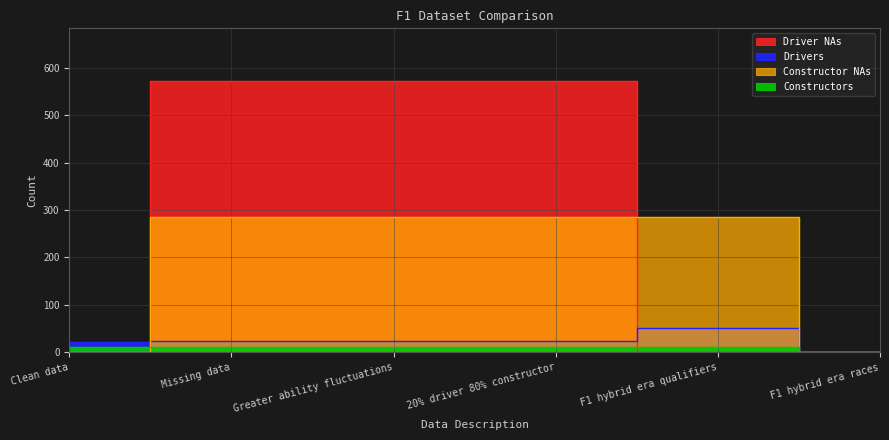

Between Greater ability fluctuations and F1 hybrid era races, which series saw the biggest shift?

Driver NAs